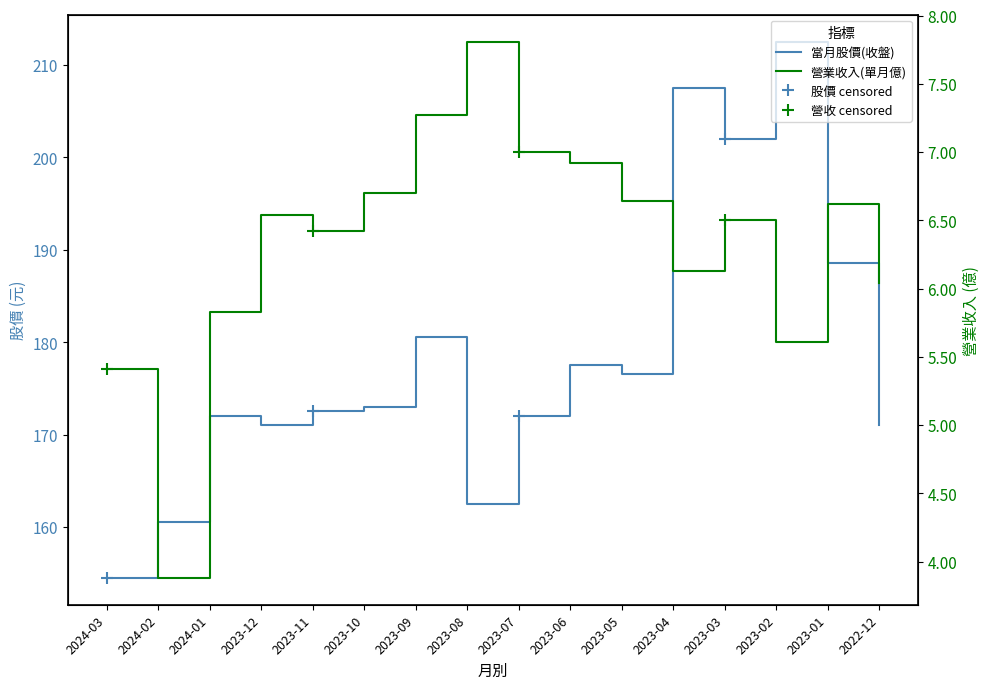

At which label is 營業收入(單月億) closest to 5?

2024-03